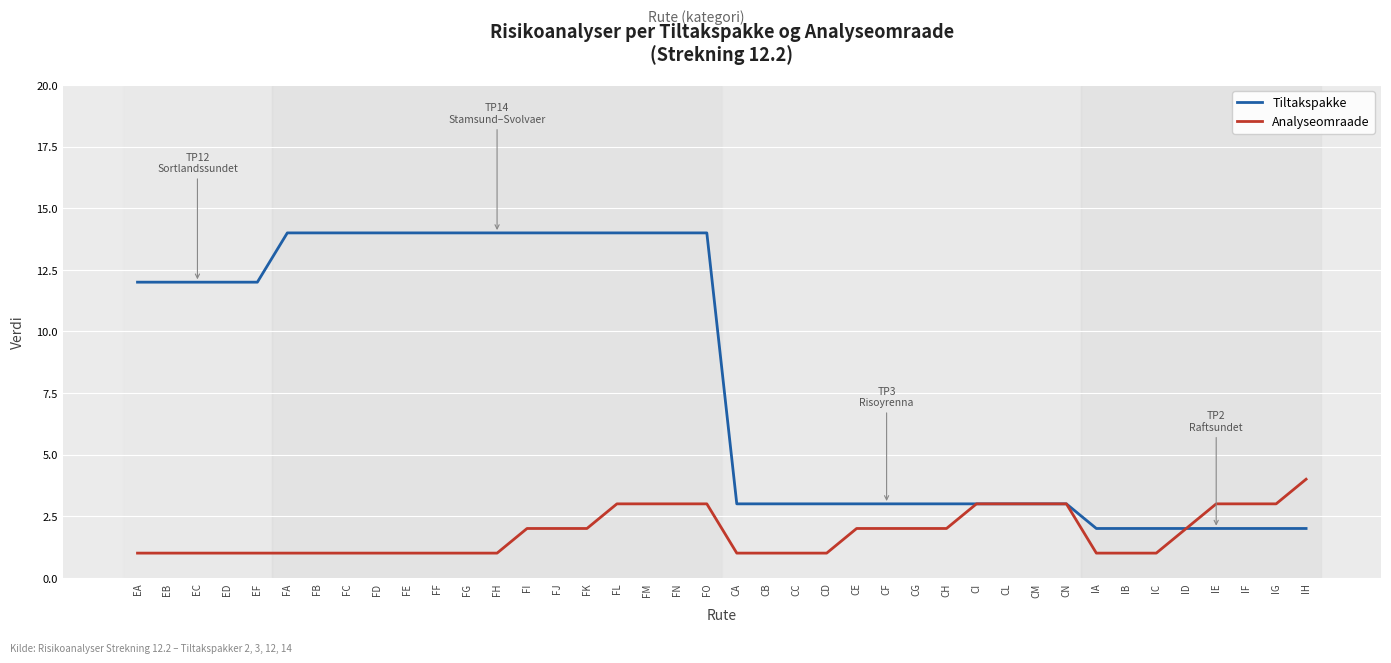

Reading left to right, what are all the values shown in this chart?

Tiltakspakke: 12	12	12	12	12	14	14	14	14	14	14	14	14	14	14	14	14	14	14	14	3	3	3	3	3	3	3	3	3	3	3	3	2	2	2	2	2	2	2	2
Analyseomraade: 1	1	1	1	1	1	1	1	1	1	1	1	1	2	2	2	3	3	3	3	1	1	1	1	2	2	2	2	3	3	3	3	1	1	1	2	3	3	3	4